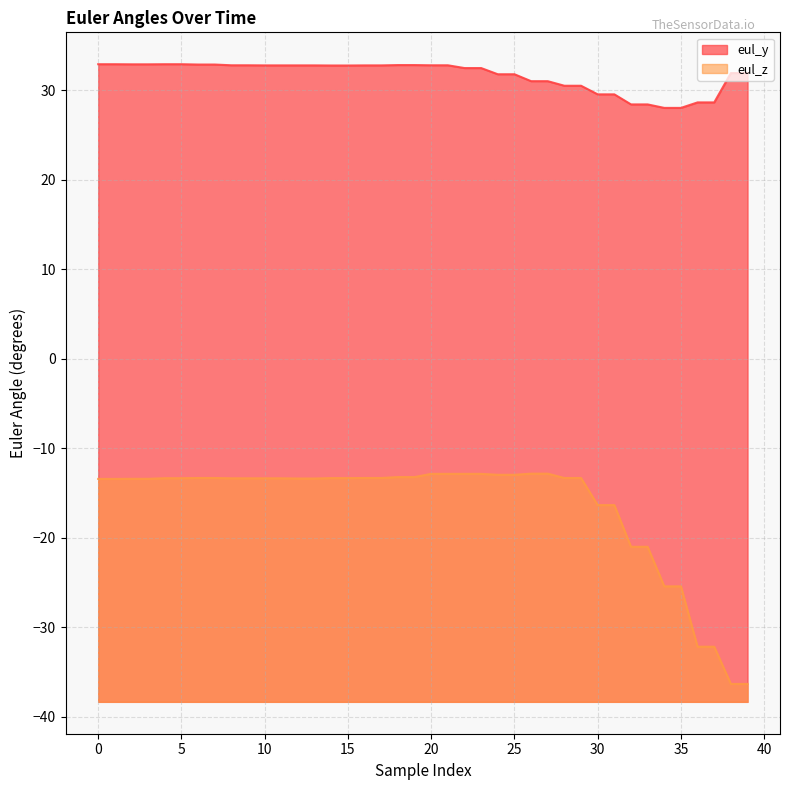

Does the chart have visible grid lines?

Yes